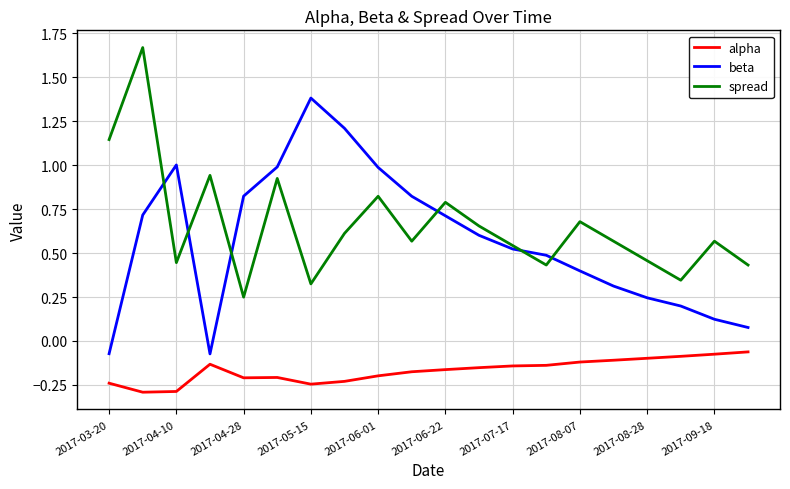

What is the sum of all beta values?

11.5